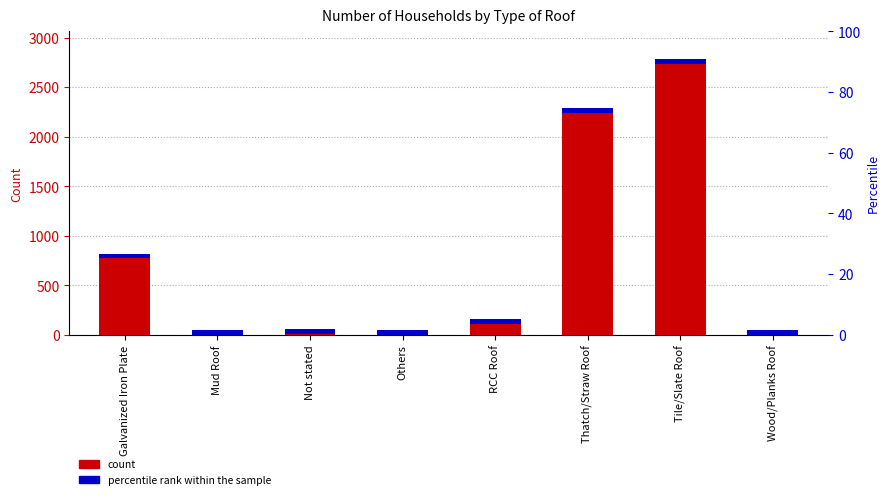

What is the difference between the maximum and minimum values?

2735